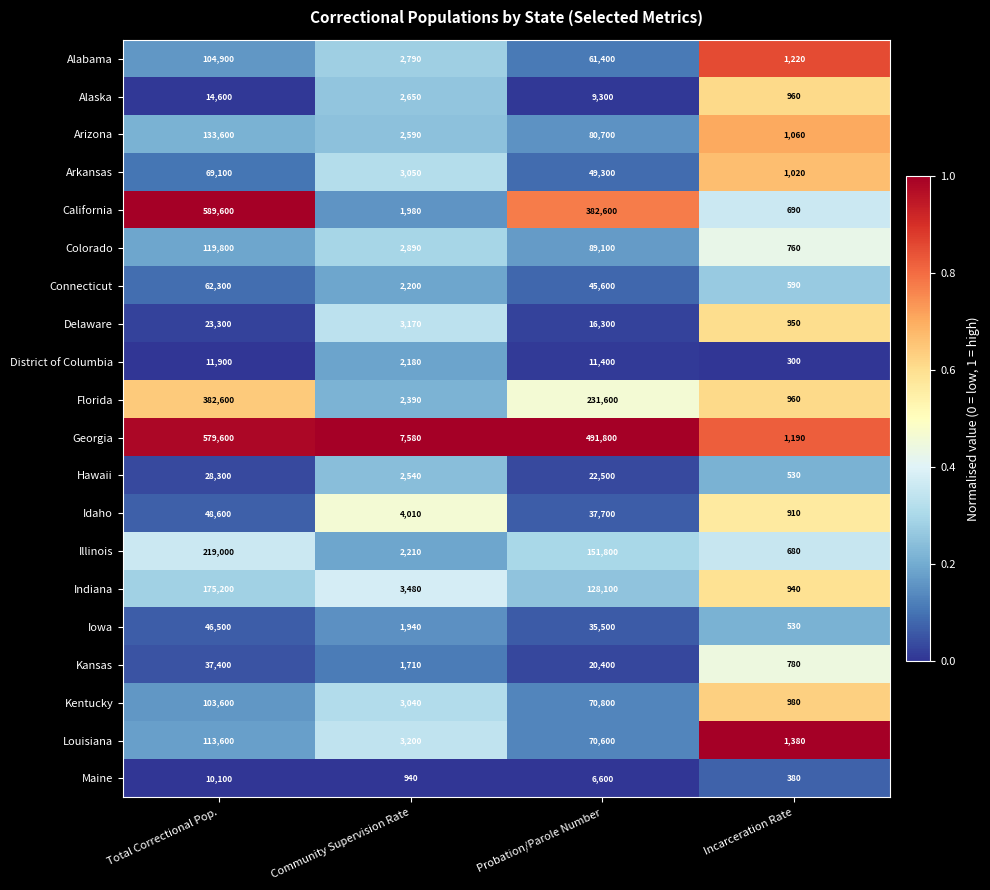

At which label does Indiana first exceed 128100?

Total Correctional Pop.